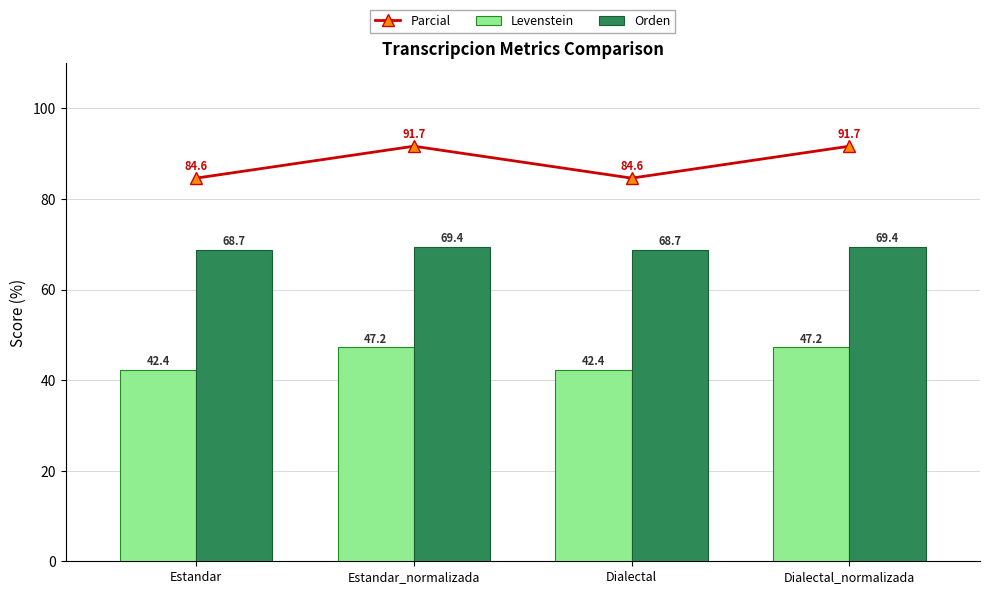

Rank the series by their maximum value, from highest to lowest.

Parcial, Orden, Levenstein